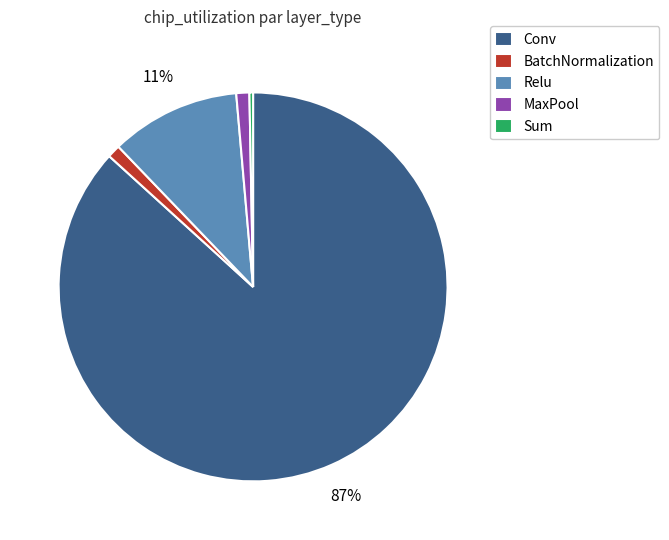

Does Conv represent more than half of the total?

Yes